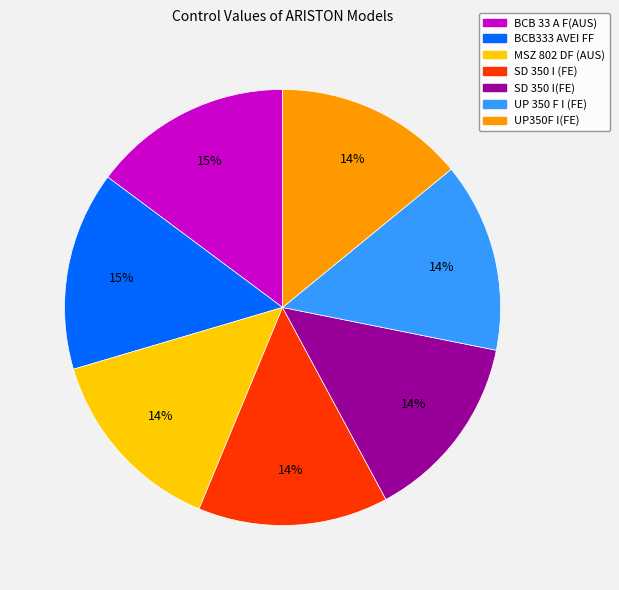

Does MSZ 802 DF (AUS) represent more than half of the total?

No